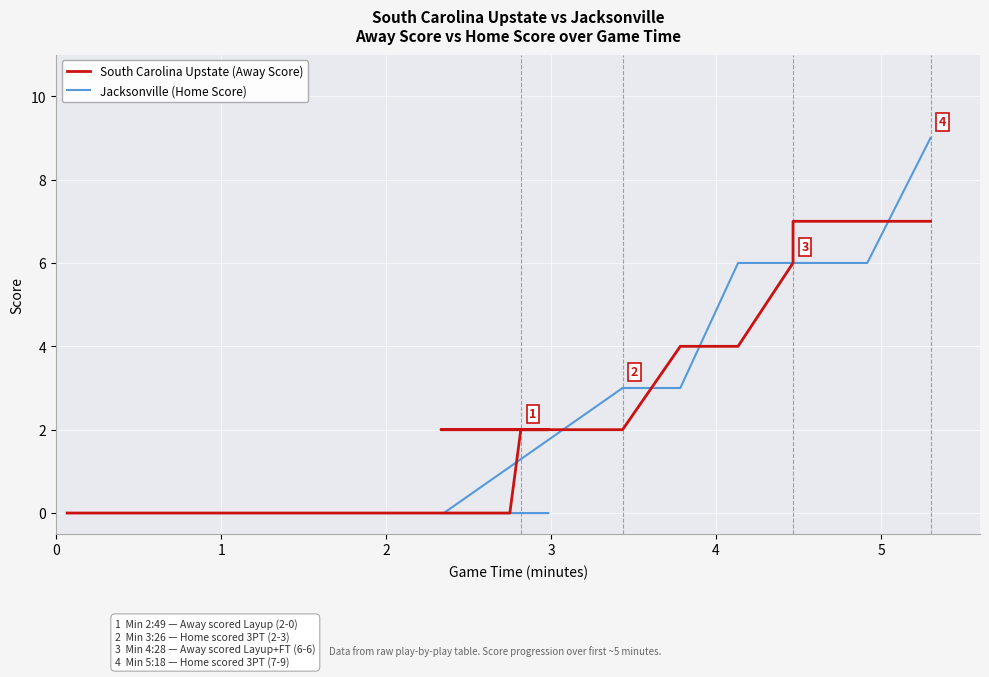

Is it true that Jacksonville (Home Score) equals 2 at 30?

False